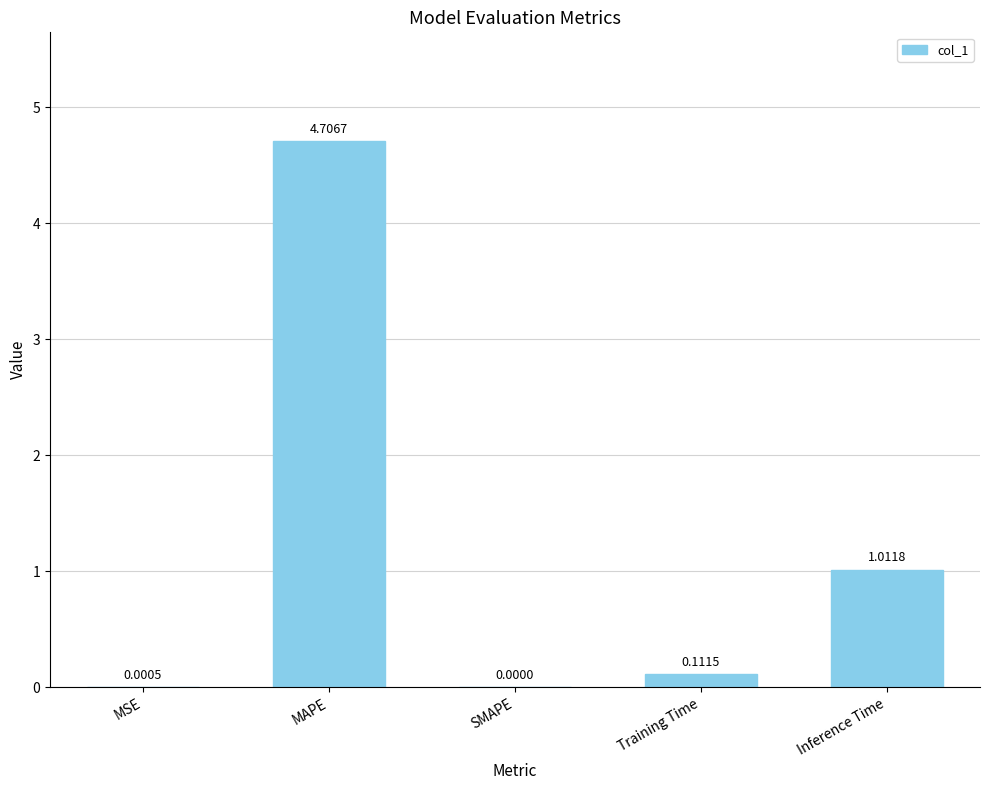

How many values are above zero?

4